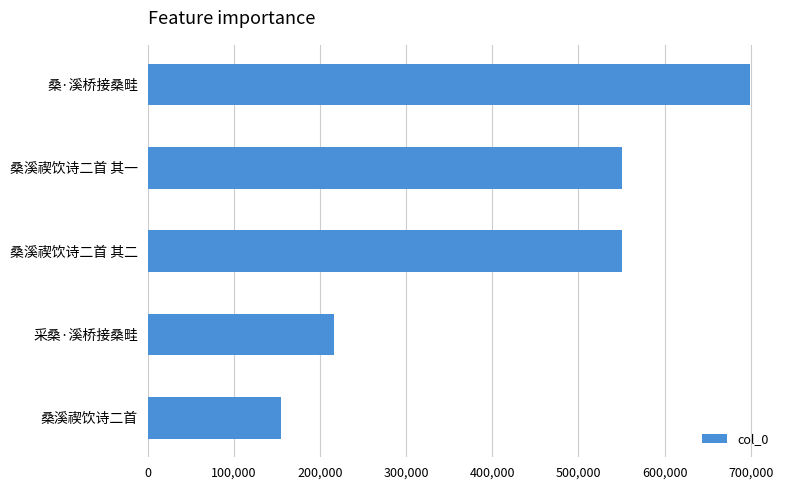

Approximately how many times larger is the value at 桑·溪桥接桑畦 compared to 桑溪禊饮诗二首 其一?

1.3